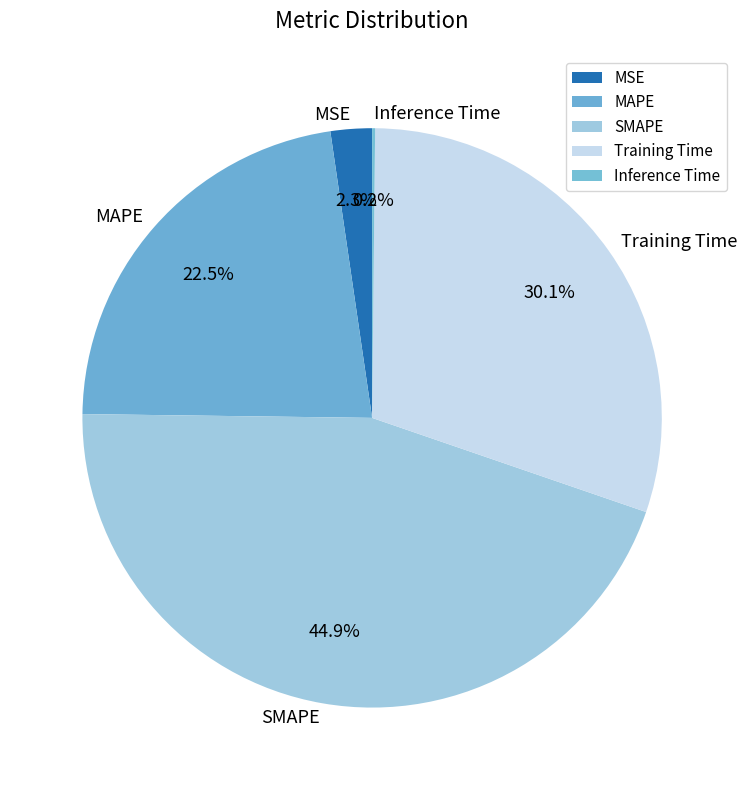

Is Training Time the majority of the pie?

No